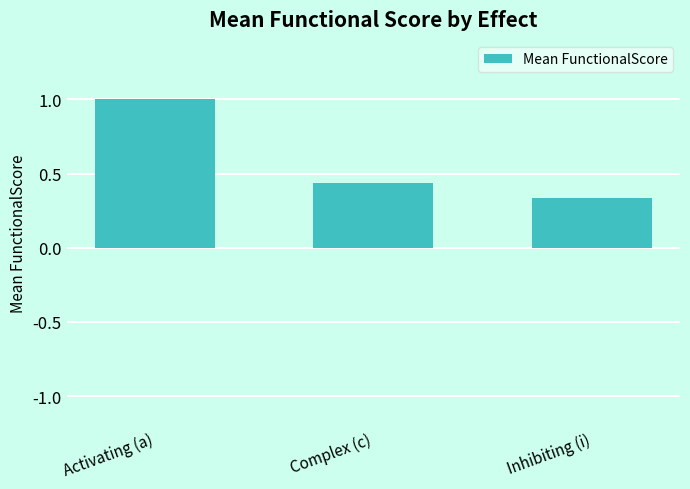

List the labels in order of value, smallest first.

Inhibiting (i), Complex (c), Activating (a)